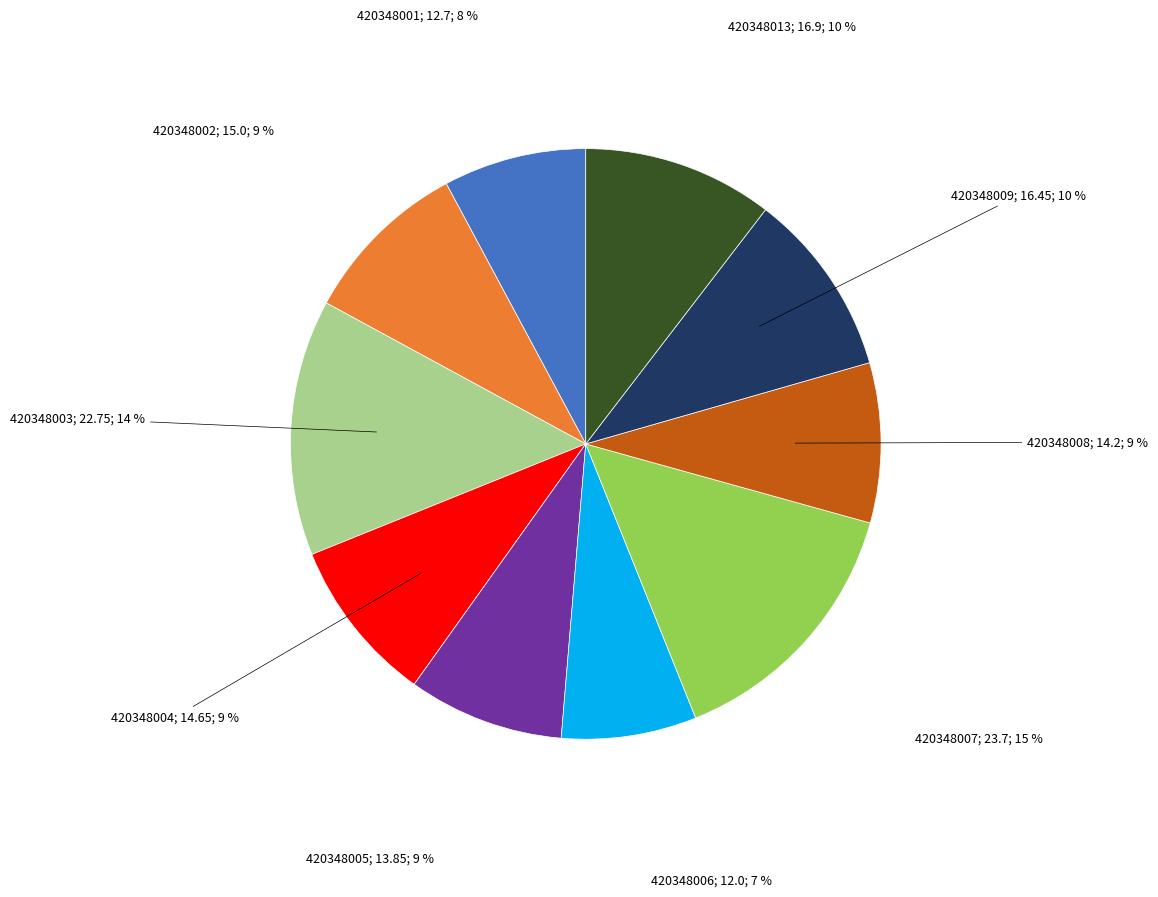

Is there a majority slice in this chart?

No